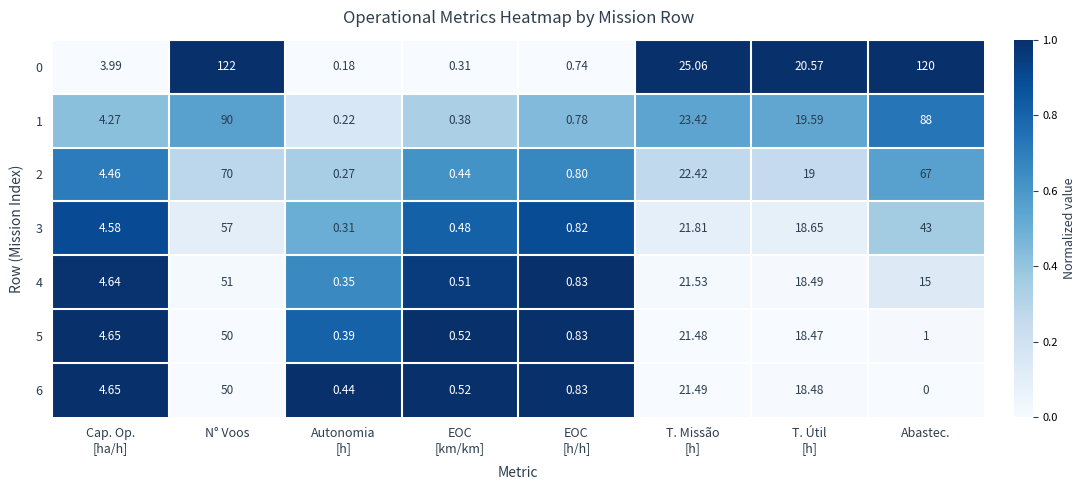

At which category does the chart reach its minimum across all series?

Abastec.